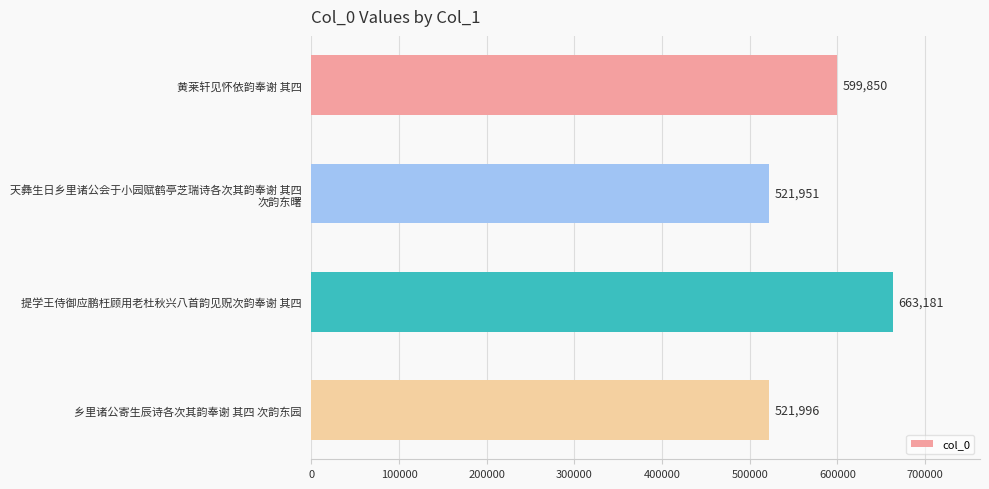

What is the value of the 3rd bar from the top?

663181